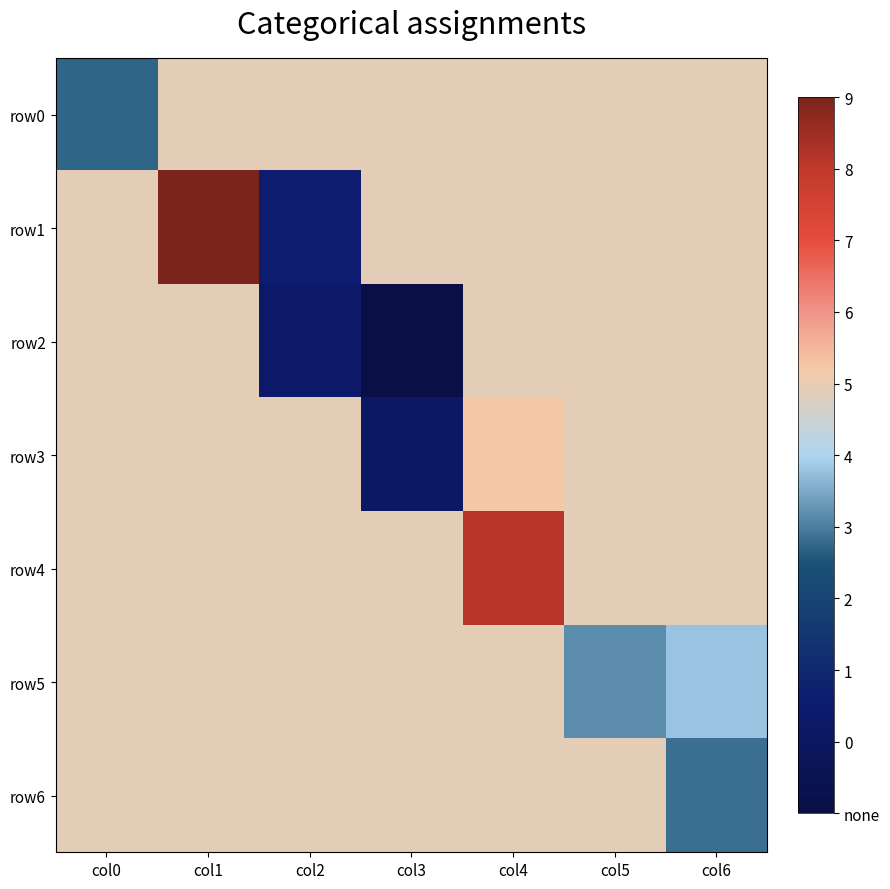

Count the number of data series in this chart.

7